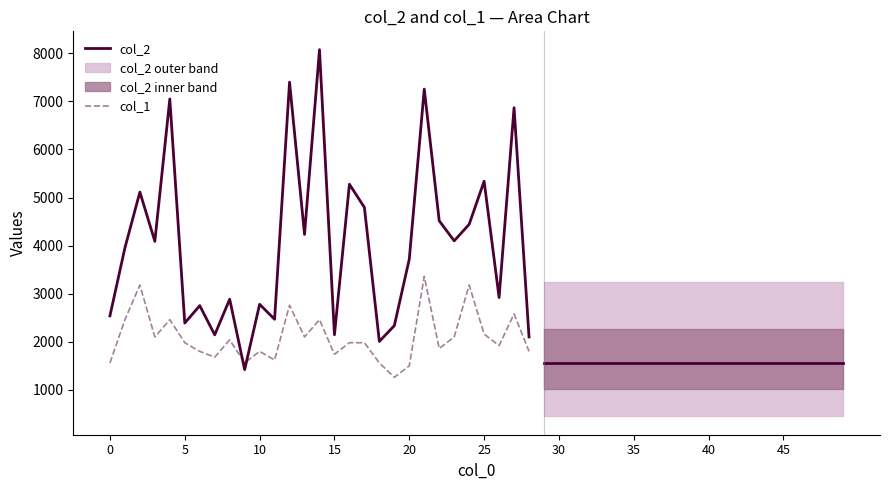

How many data points does each series have?

29